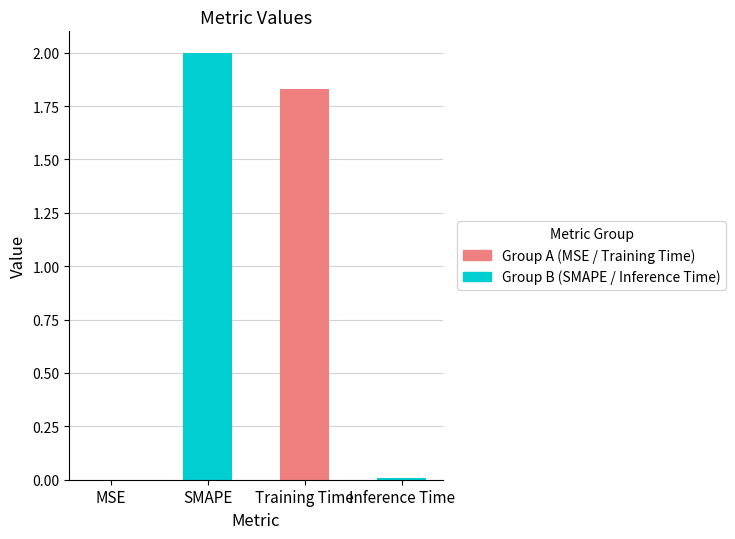

At which label does the data first exceed 1?

SMAPE